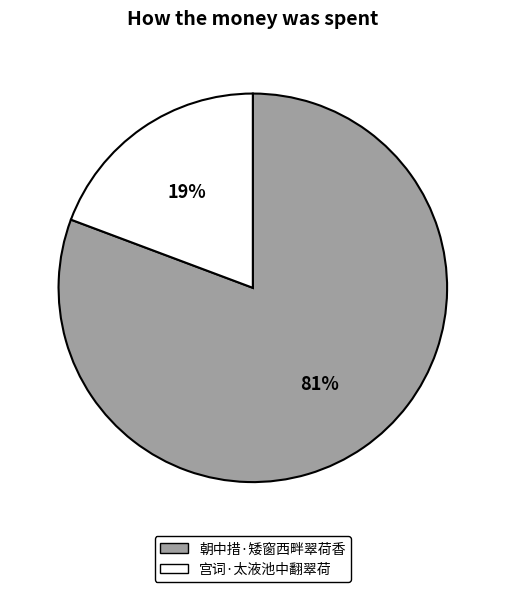

Between 宫词·太液池中翻翠荷 and 朝中措·矮窗西畔翠荷香, which is larger?

朝中措·矮窗西畔翠荷香